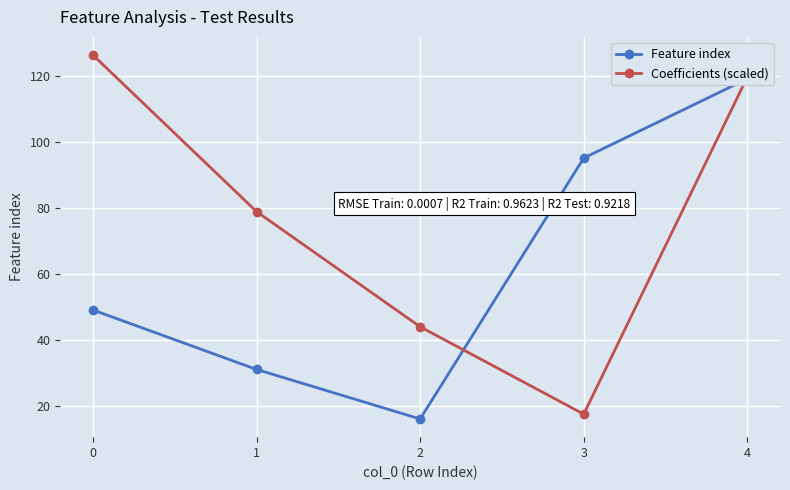

Count the number of data series in this chart.

2